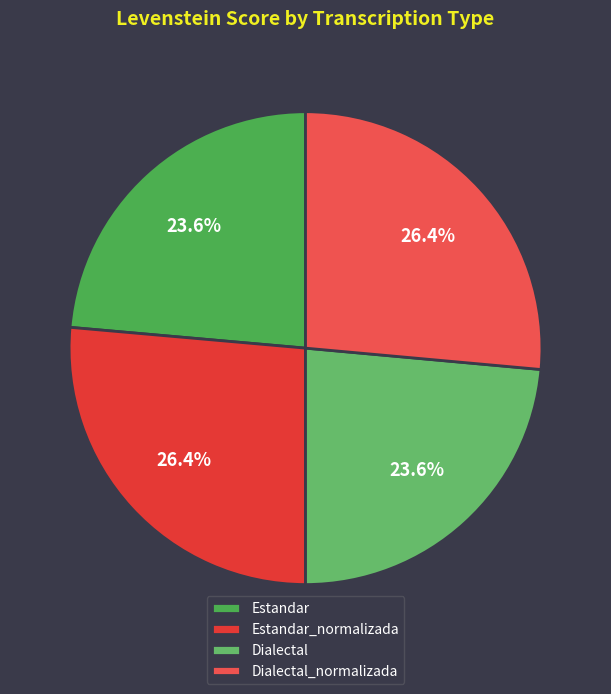

To the nearest percent, what percentage of the pie is Dialectal_normalizada?

26%